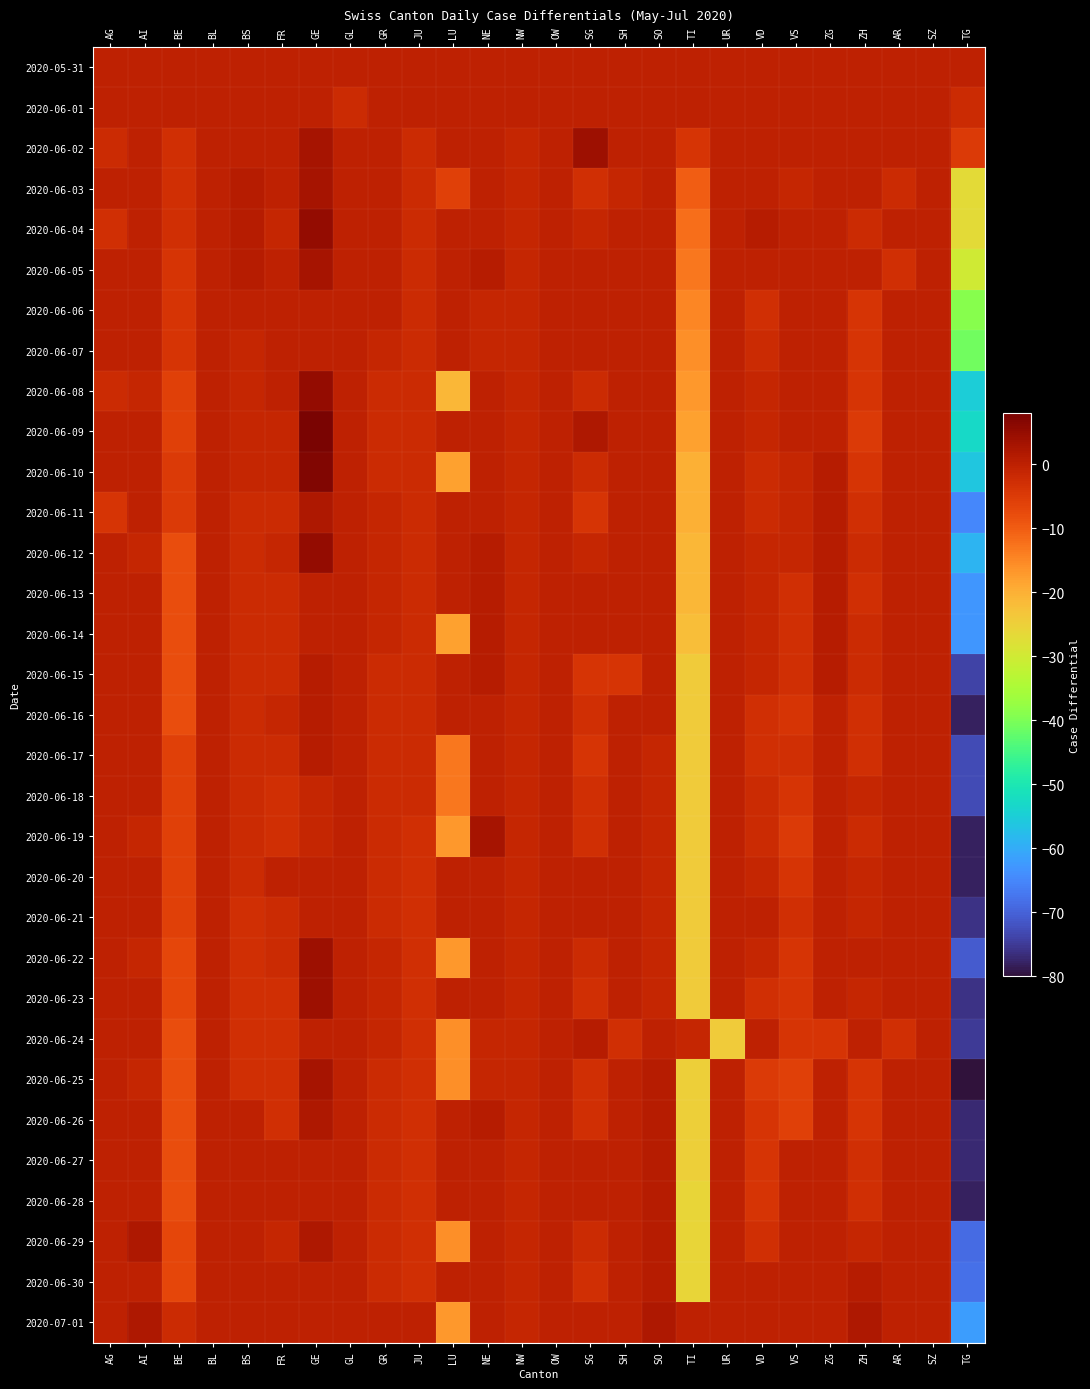

Rank the series at SZ from highest to lowest value.

2020-05-31, 2020-06-01, 2020-06-02, 2020-06-03, 2020-06-04, 2020-06-05, 2020-06-06, 2020-06-07, 2020-06-08, 2020-06-09, 2020-06-10, 2020-06-11, 2020-06-12, 2020-06-13, 2020-06-14, 2020-06-15, 2020-06-16, 2020-06-17, 2020-06-18, 2020-06-19, 2020-06-20, 2020-06-21, 2020-06-22, 2020-06-23, 2020-06-24, 2020-06-25, 2020-06-26, 2020-06-27, 2020-06-28, 2020-06-29, 2020-06-30, 2020-07-01